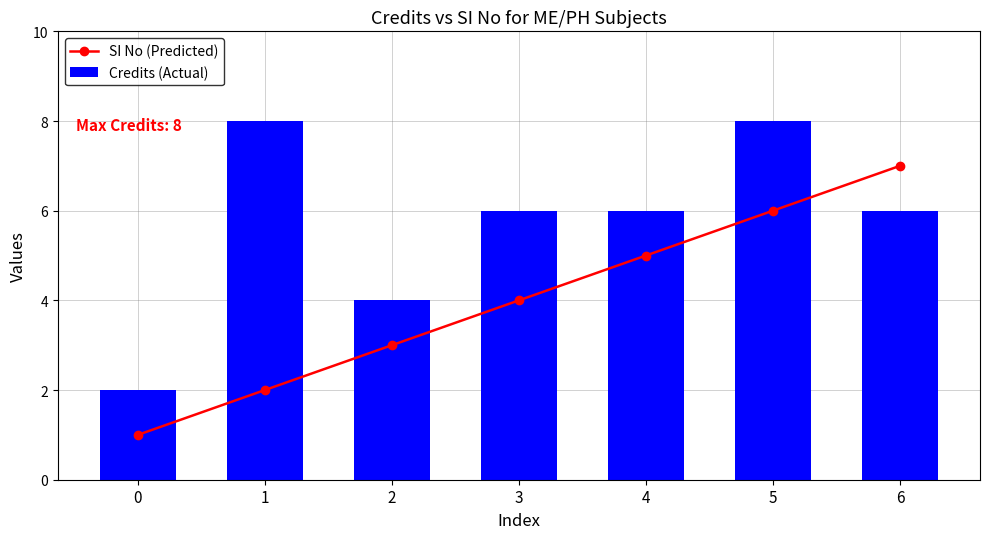

List the labels in order of SI No (Predicted) value, smallest first.

0, 1, 2, 3, 4, 5, 6